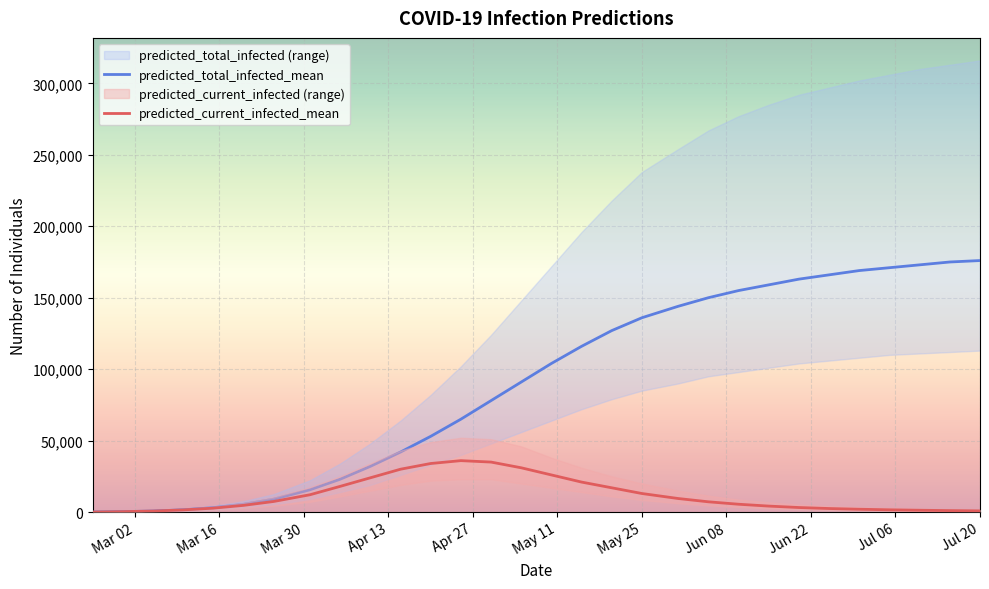

What is the smallest value displayed?

53